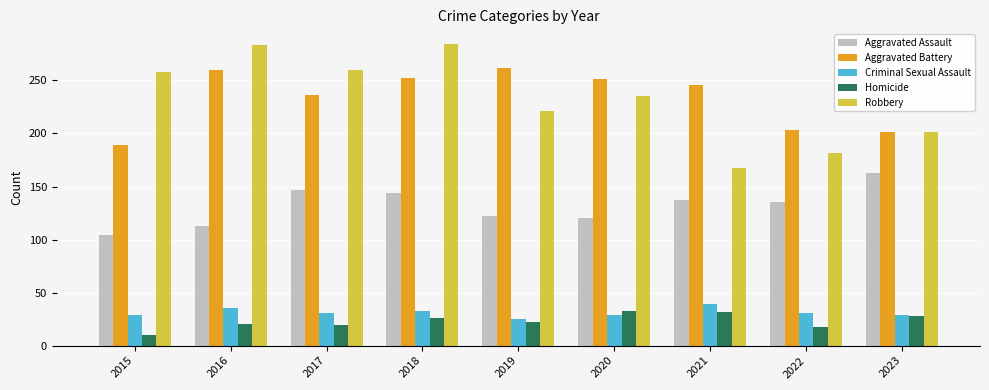

True or false: Criminal Sexual Assault has a value of 29 at 2020.

True